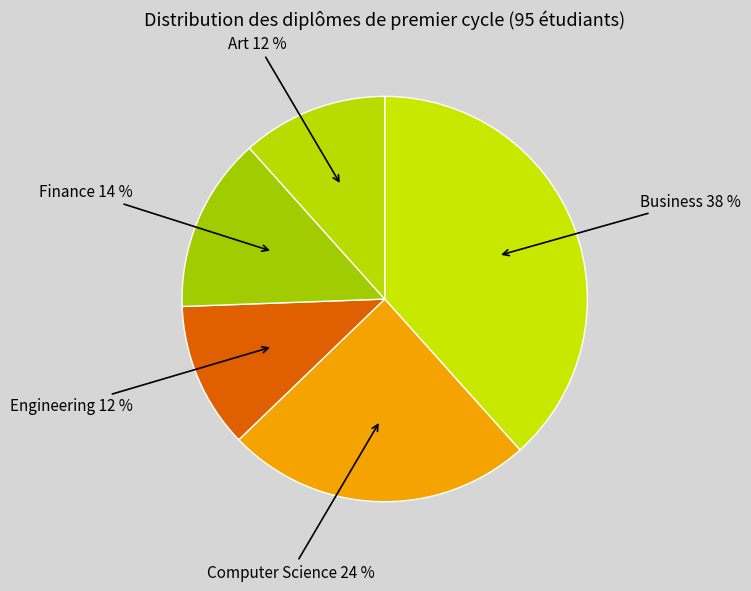

Count the number of slices in the pie.

5